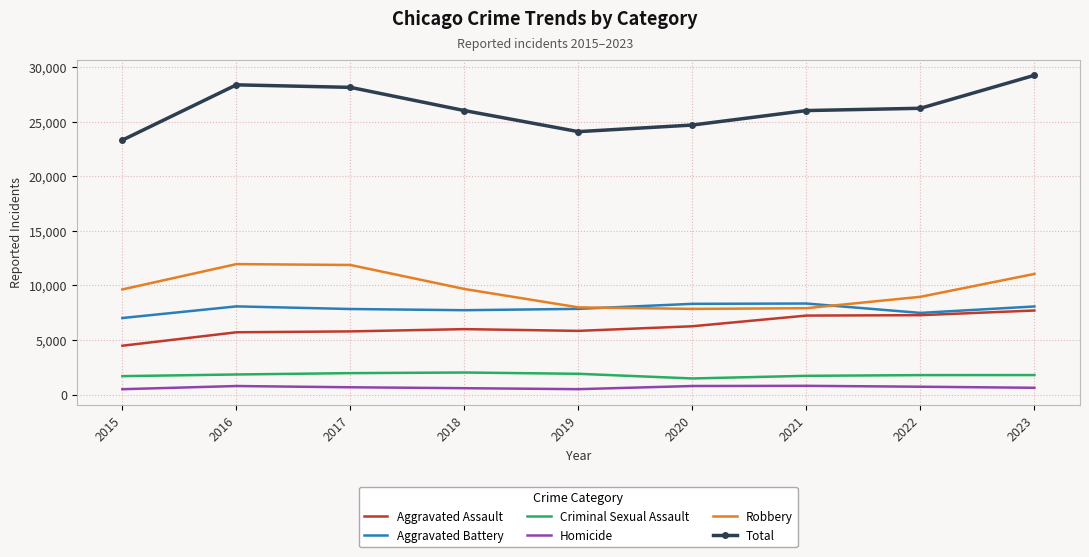

What is the minimum value for Total?

23325